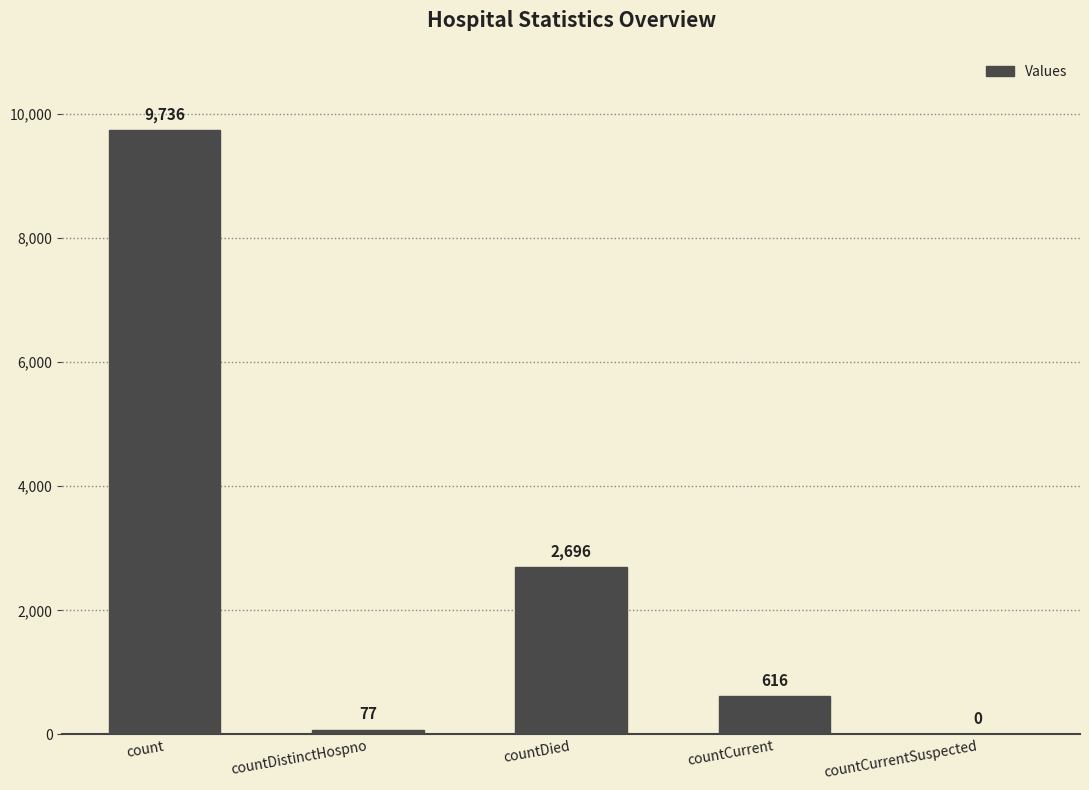

Approximately how many times larger is the value at countCurrent compared to countDistinctHospno?

8.0